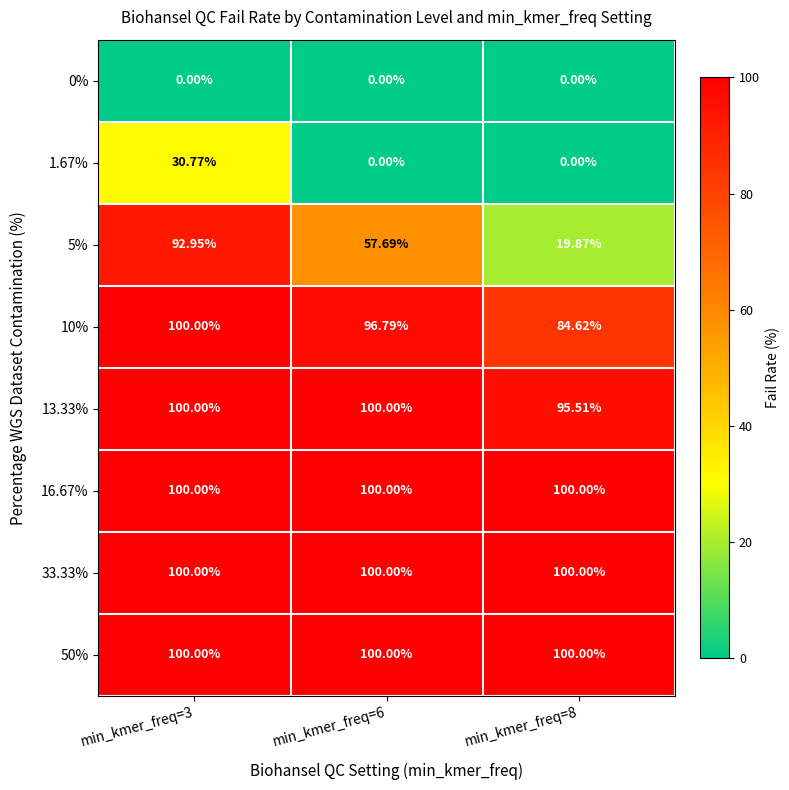

Is the value of 5% at min_kmer_freq=6 greater than the value of 1.67% at min_kmer_freq=6?

Yes